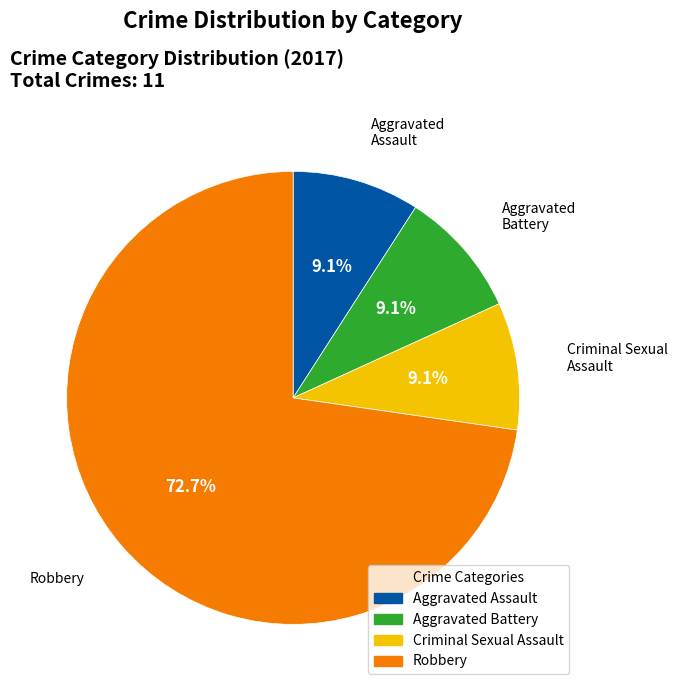

Does any single category account for the majority?

Yes